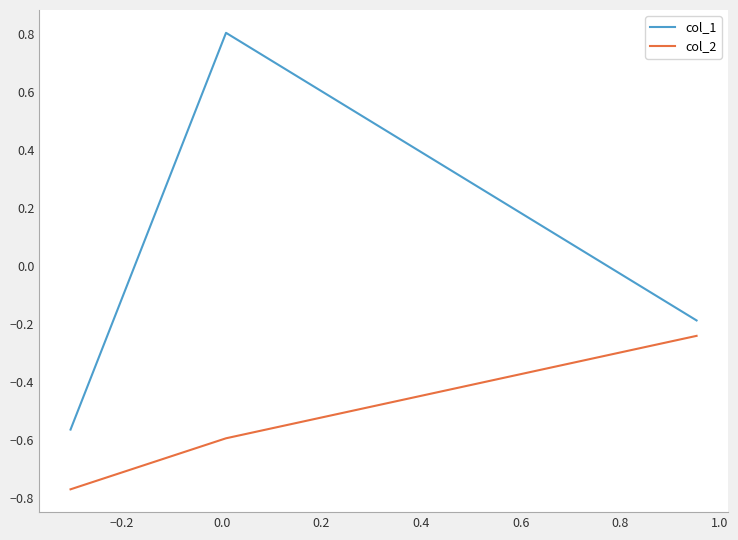

Which series has the largest total across all categories?

col_1